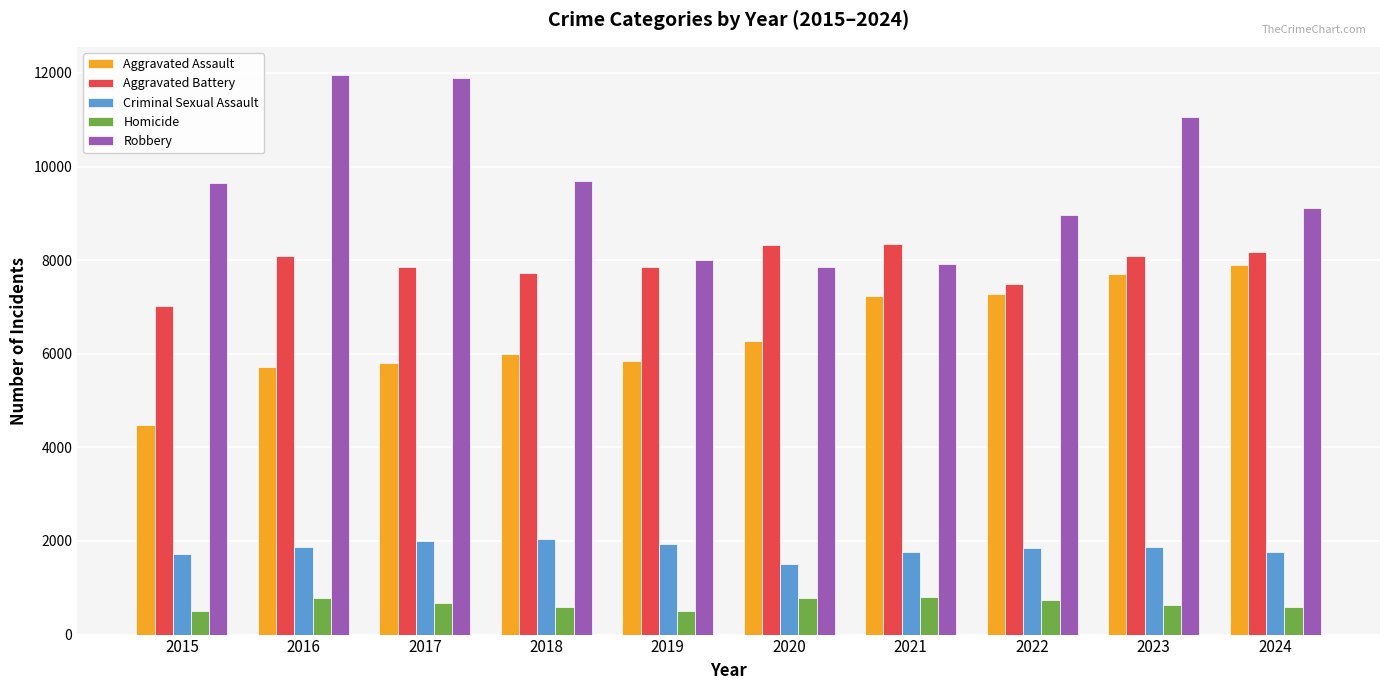

Rank the series by their maximum value, from highest to lowest.

Robbery, Aggravated Battery, Aggravated Assault, Criminal Sexual Assault, Homicide